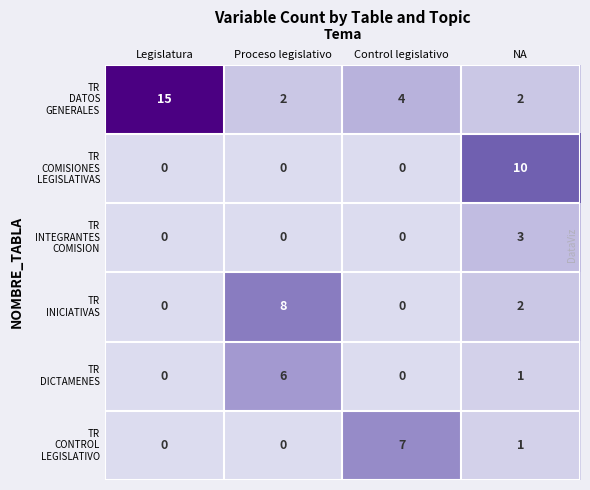

What is the difference between the highest and lowest values at Control legislativo?

7